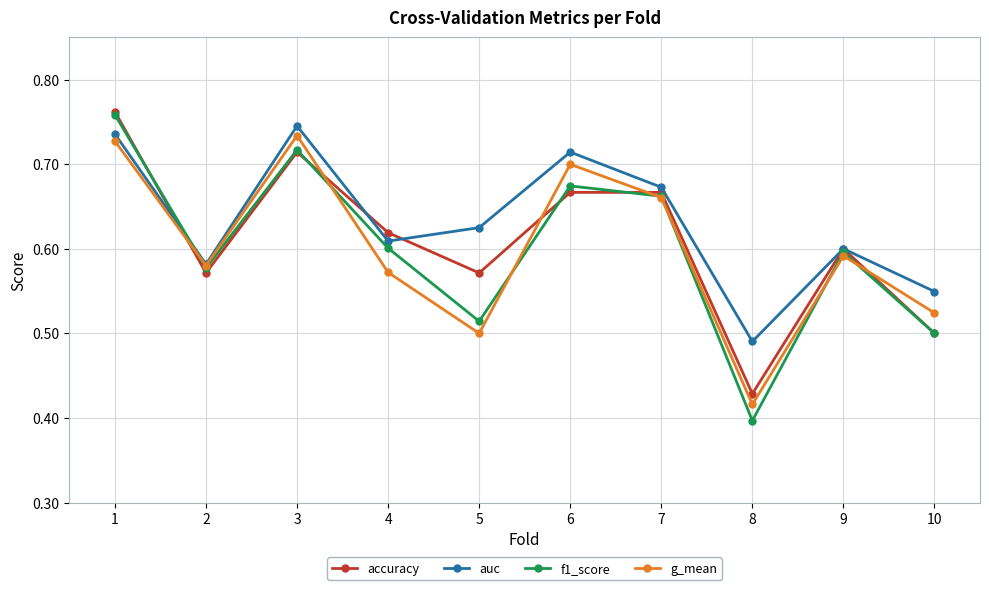

How many series are shown in this chart?

4